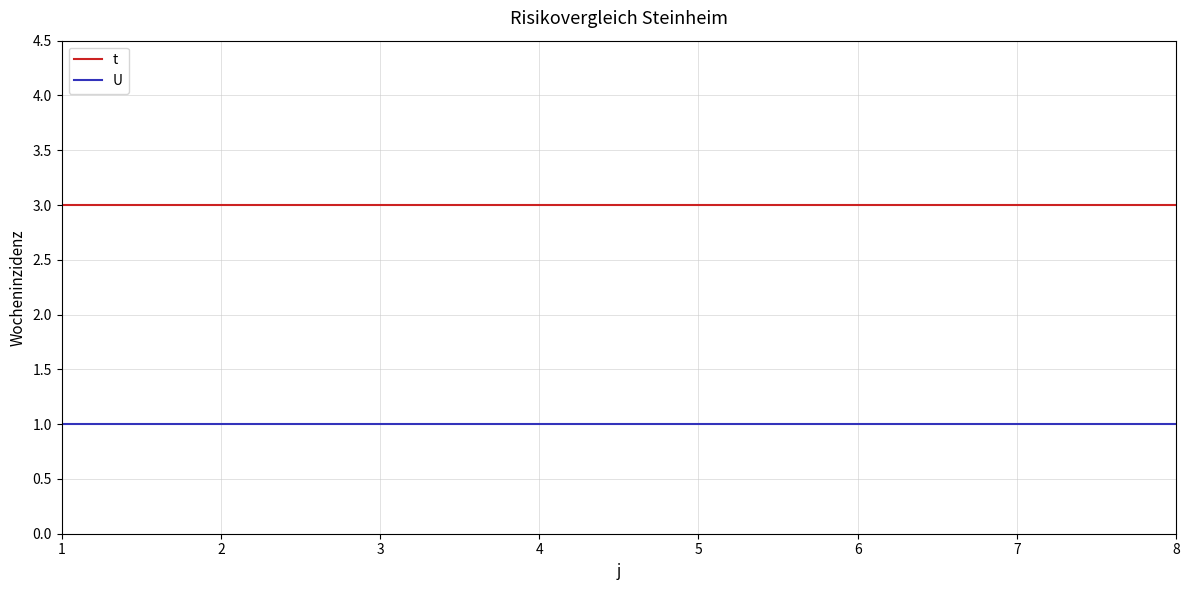

Rank the series at 3 from highest to lowest value.

t, U